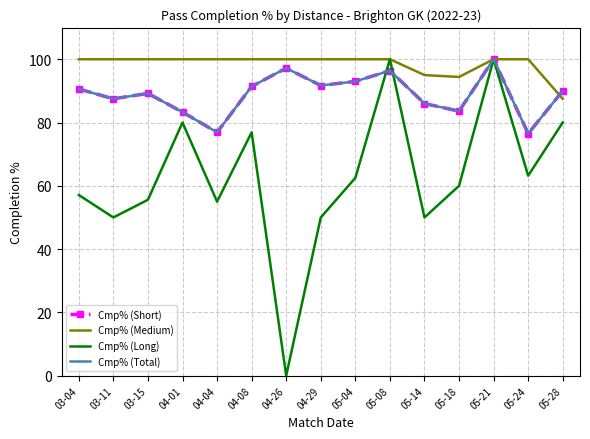

What is the total value across all series at 03-11?

325.0